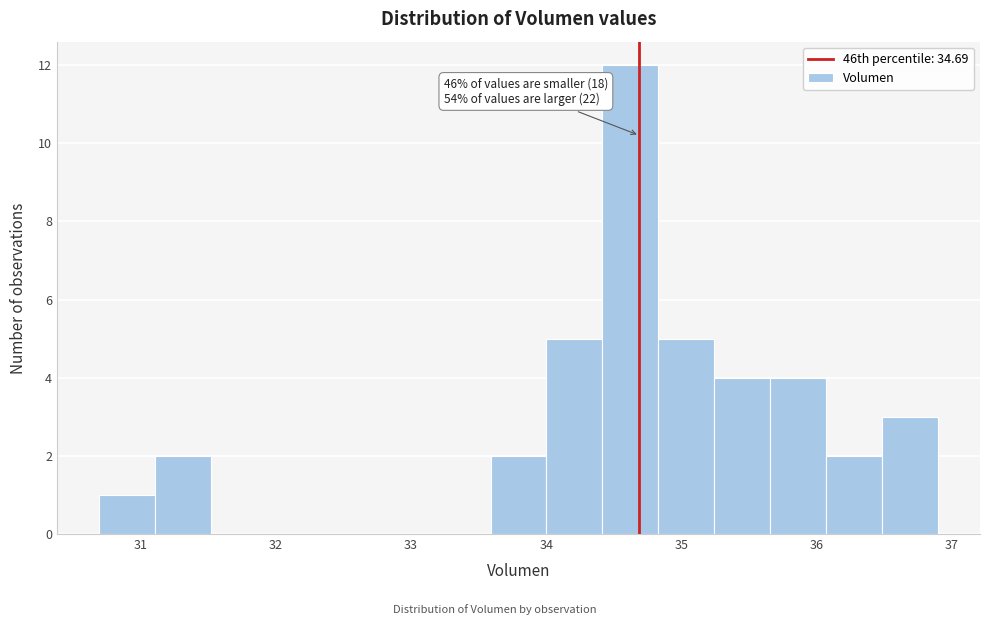

Which range on the x-axis has the tallest bar?

34.4 to 34.8